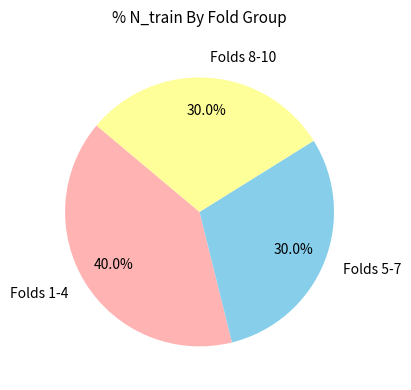

Combined, do Folds 8-10 and Folds 5-7 account for over 50%?

Yes